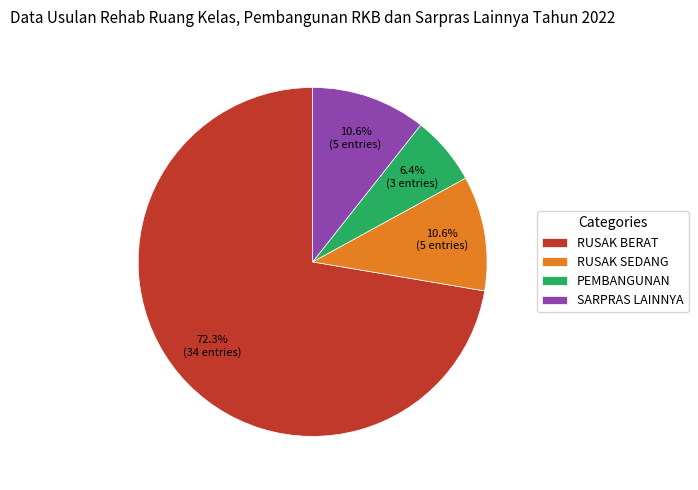

Count the number of slices in the pie.

4